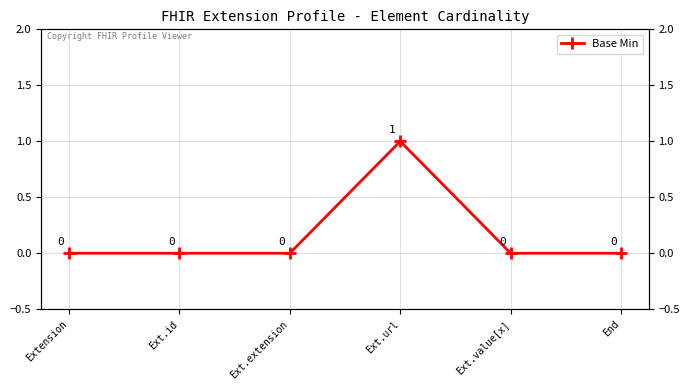

True or false: the data shows 1 at Ext.url.

True